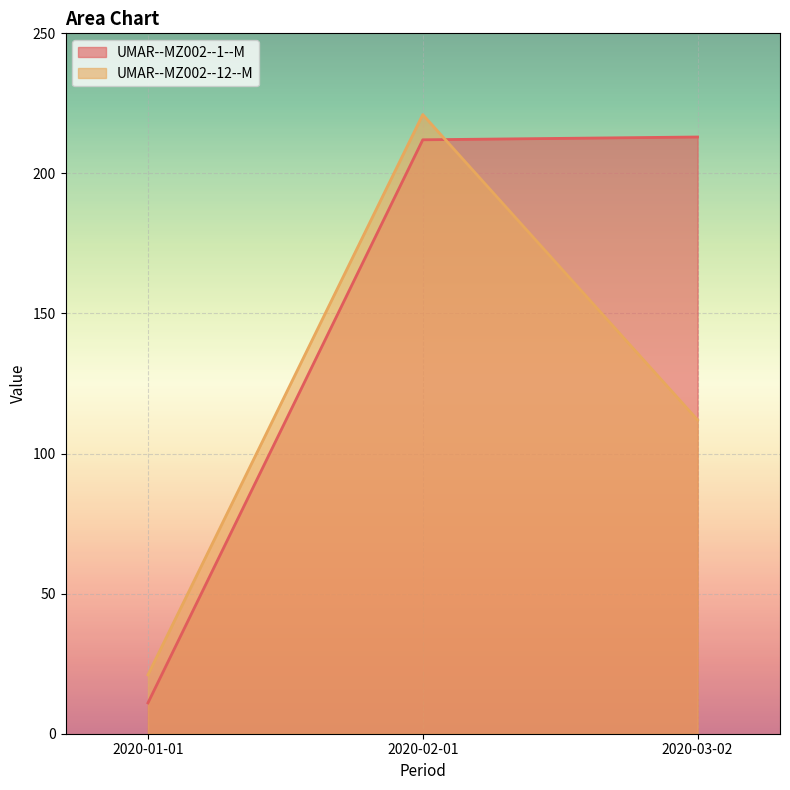

What is the lowest value of the UMAR--MZ002--12--M series?

21